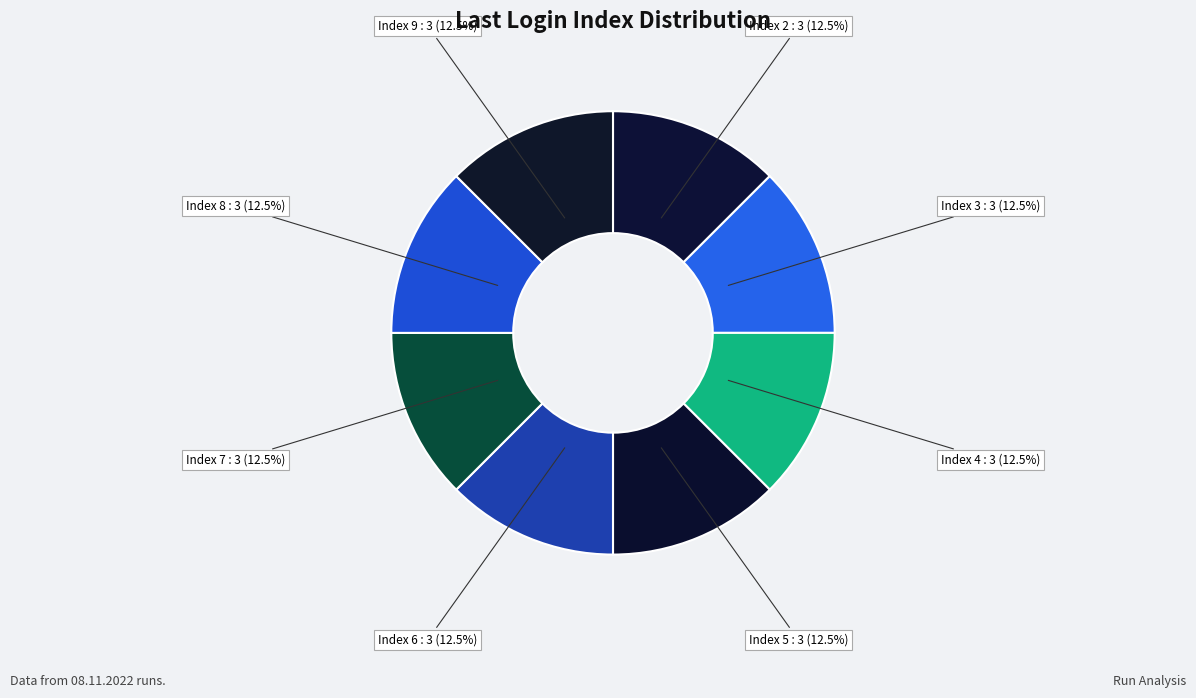

Count the number of slices in the pie.

8